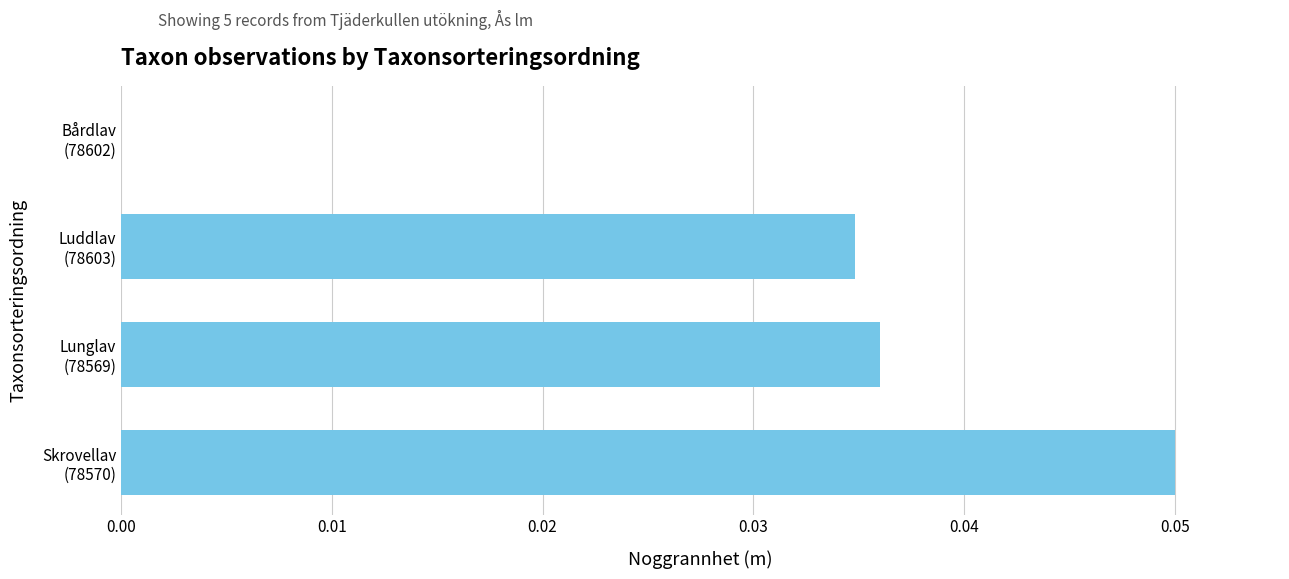

True or false: the data shows -0.0 at Bårdlav (78602).

False